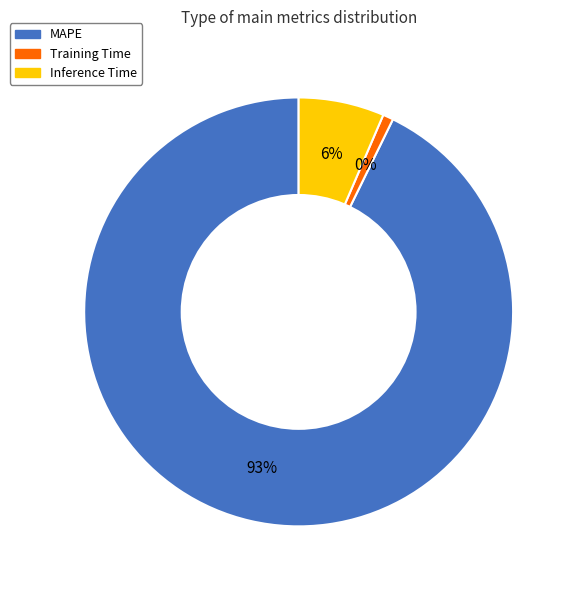

Which slice is the smallest?

Training Time